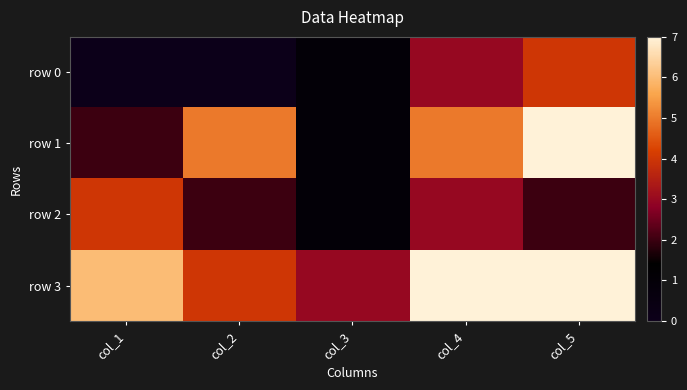

Reading right to left, transcribe all the data shown in this chart.

row 0: col_5=4	col_4=3	col_3=1	col_2=0	col_1=0
row 1: col_5=7	col_4=5	col_3=1	col_2=5	col_1=2
row 2: col_5=2	col_4=3	col_3=1	col_2=2	col_1=4
row 3: col_5=7	col_4=7	col_3=3	col_2=4	col_1=6